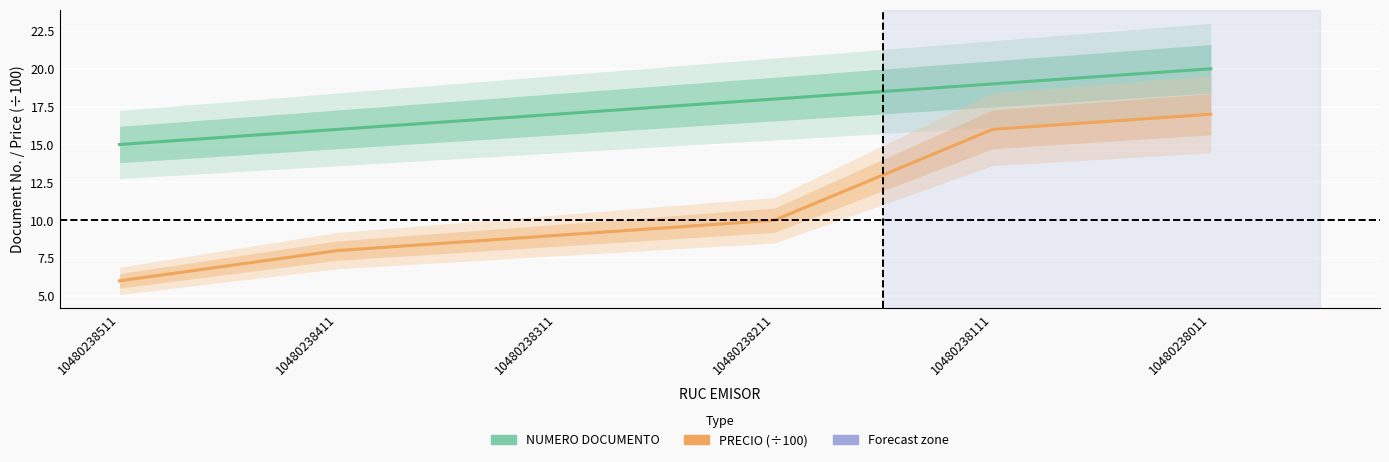

How many values in the PRECIO (÷100) series exceed 10?

2